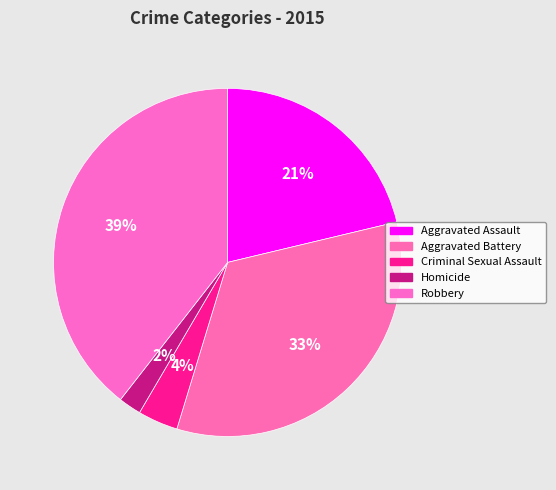

To the nearest percent, what percentage of the pie is Aggravated Assault?

21%